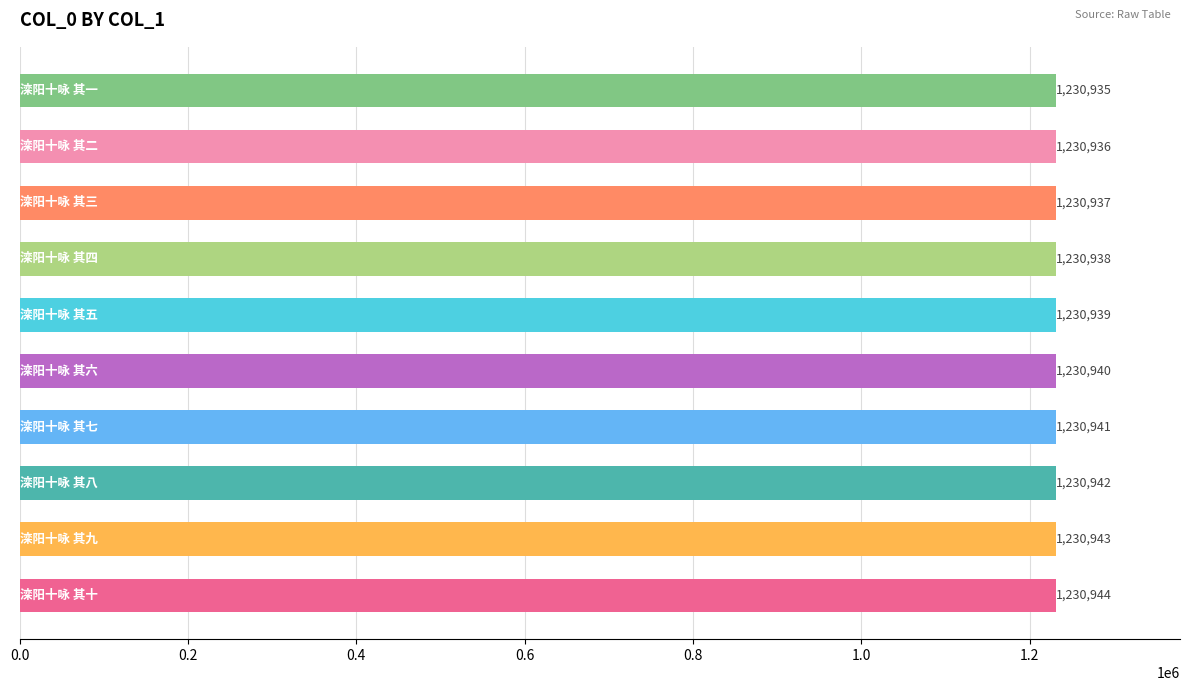

How many values are between 1230937 and 1230942?

6